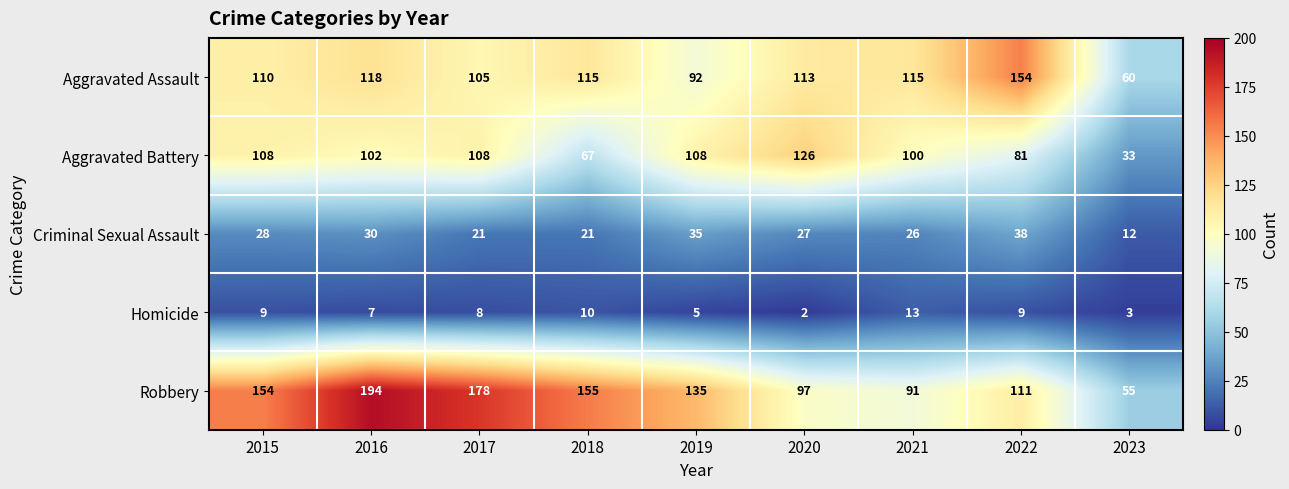

What is the difference between the Aggravated Battery values at 2017 and 2023?

75